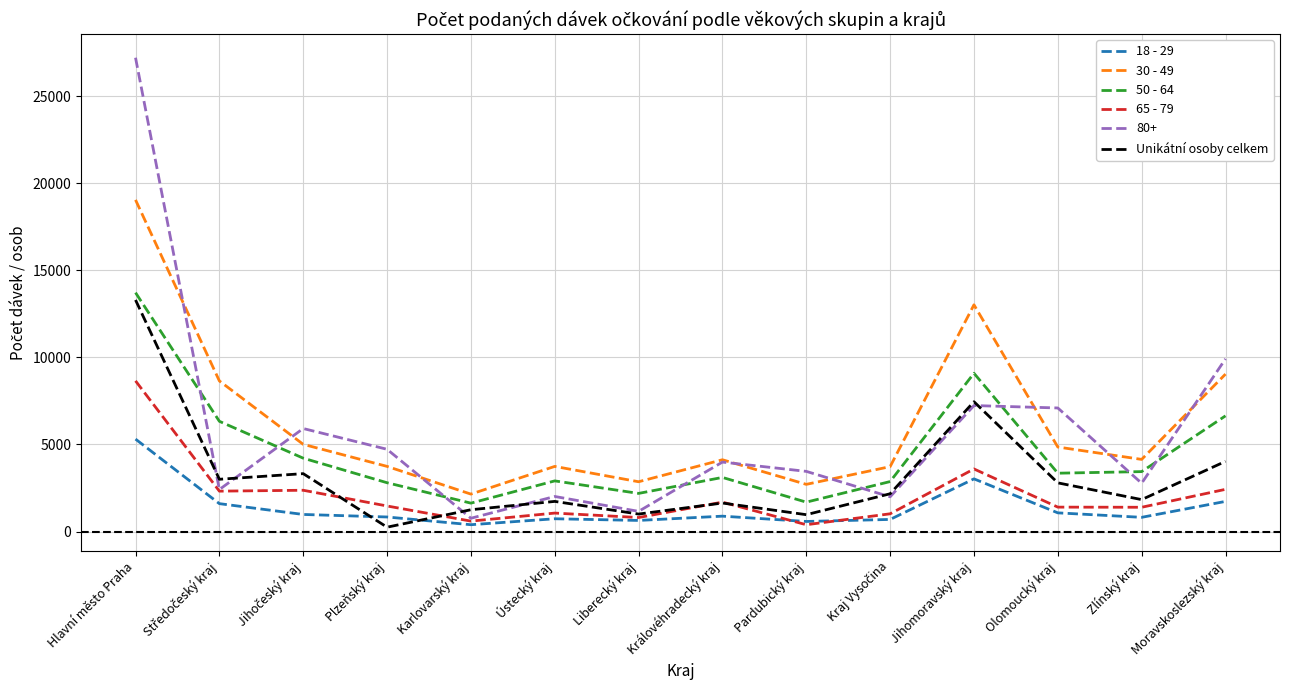

Where is the first local minimum for 30 - 49?

Karlovarský kraj